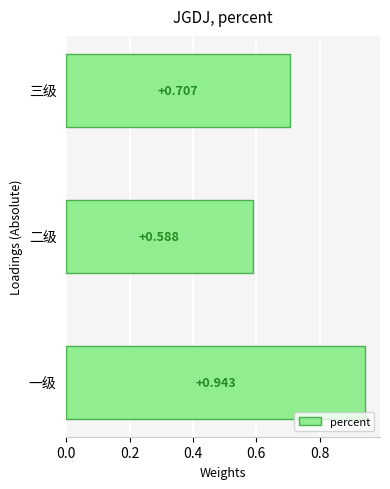

Does the chart contain stacked bars?

No